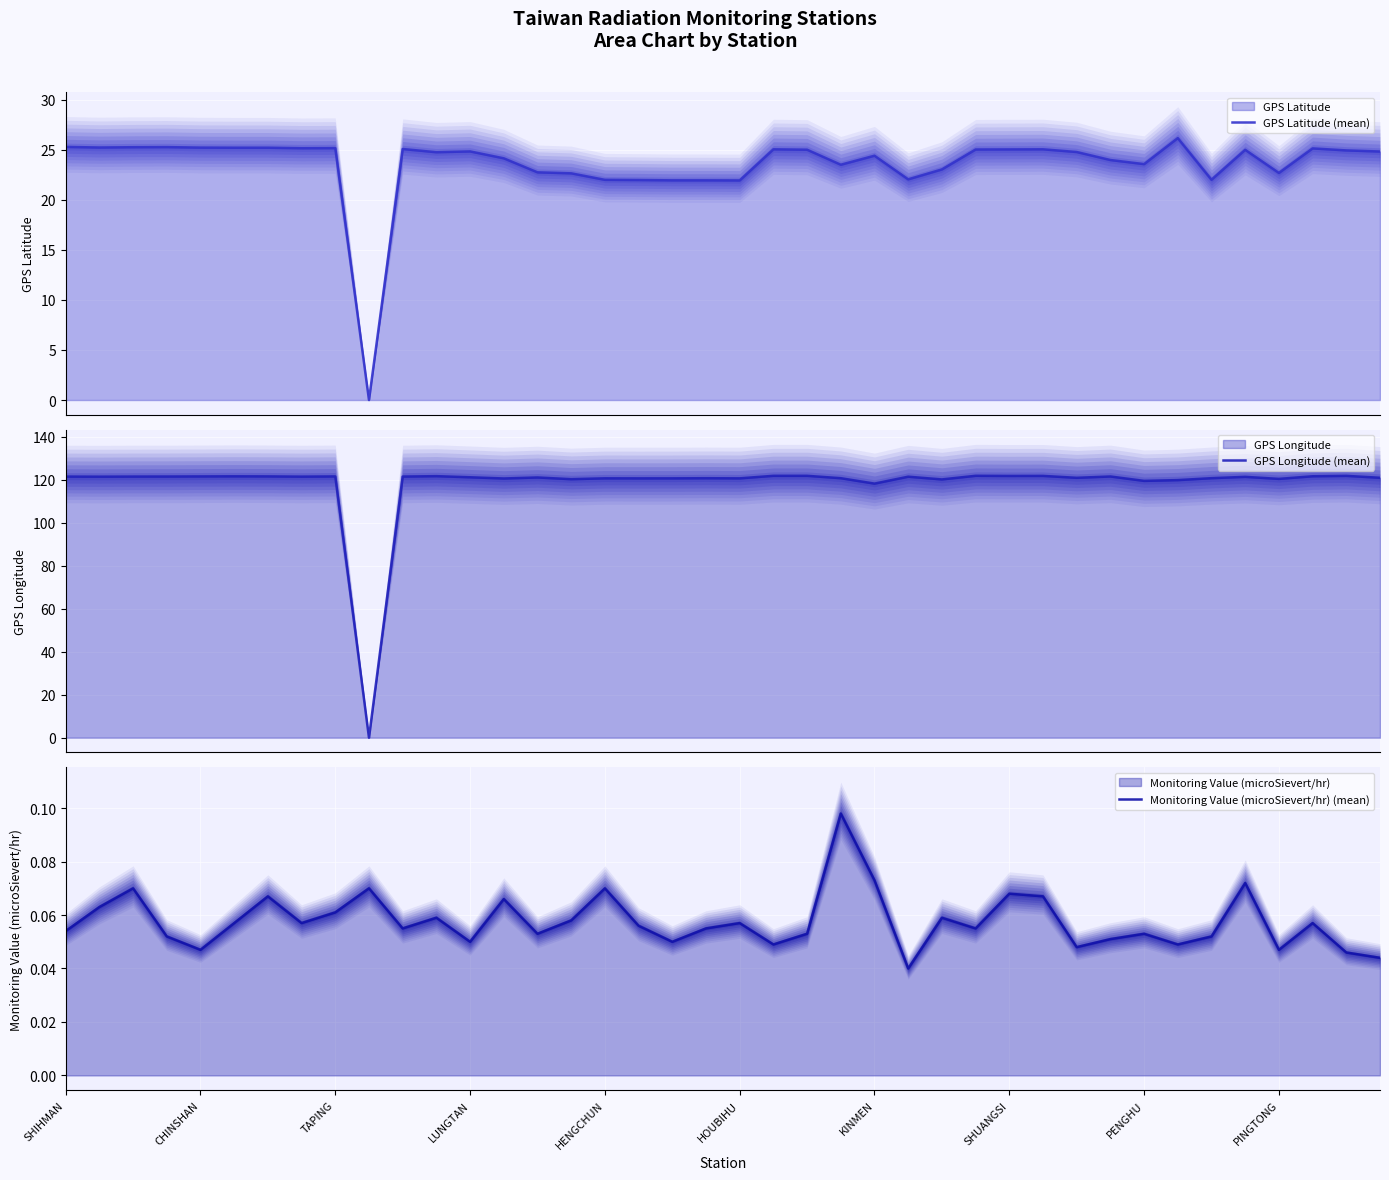

Which series changed the most between KINMEN and 26?

GPS Latitude (mean)